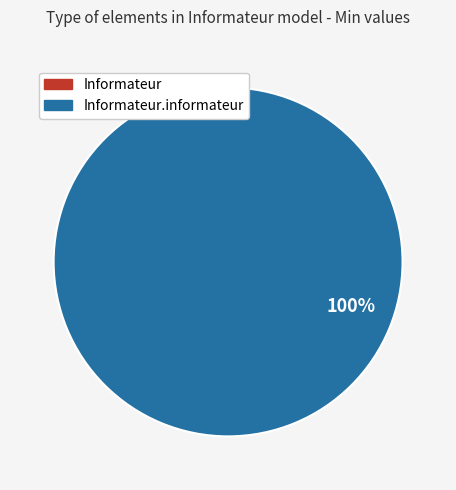

True or false: Informateur.informateur accounts for 100% of the total.

True